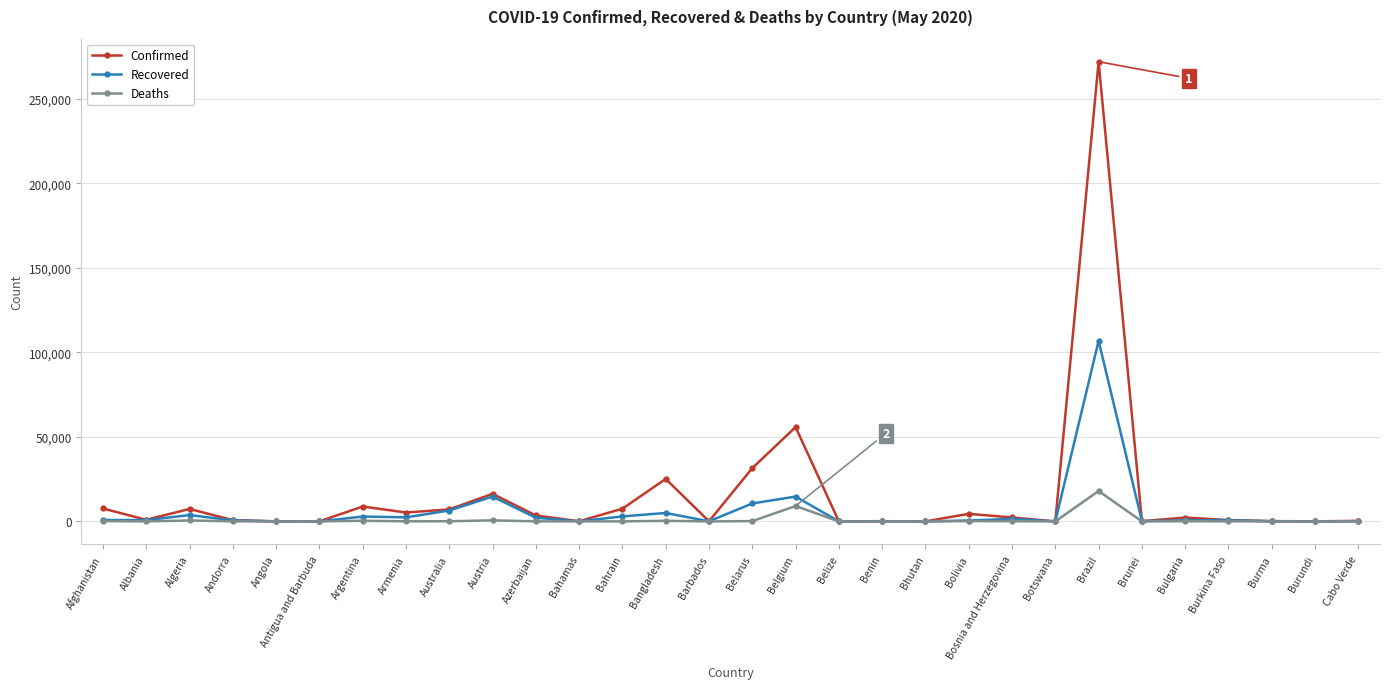

What are all the series names shown in the legend?

Confirmed, Recovered, Deaths